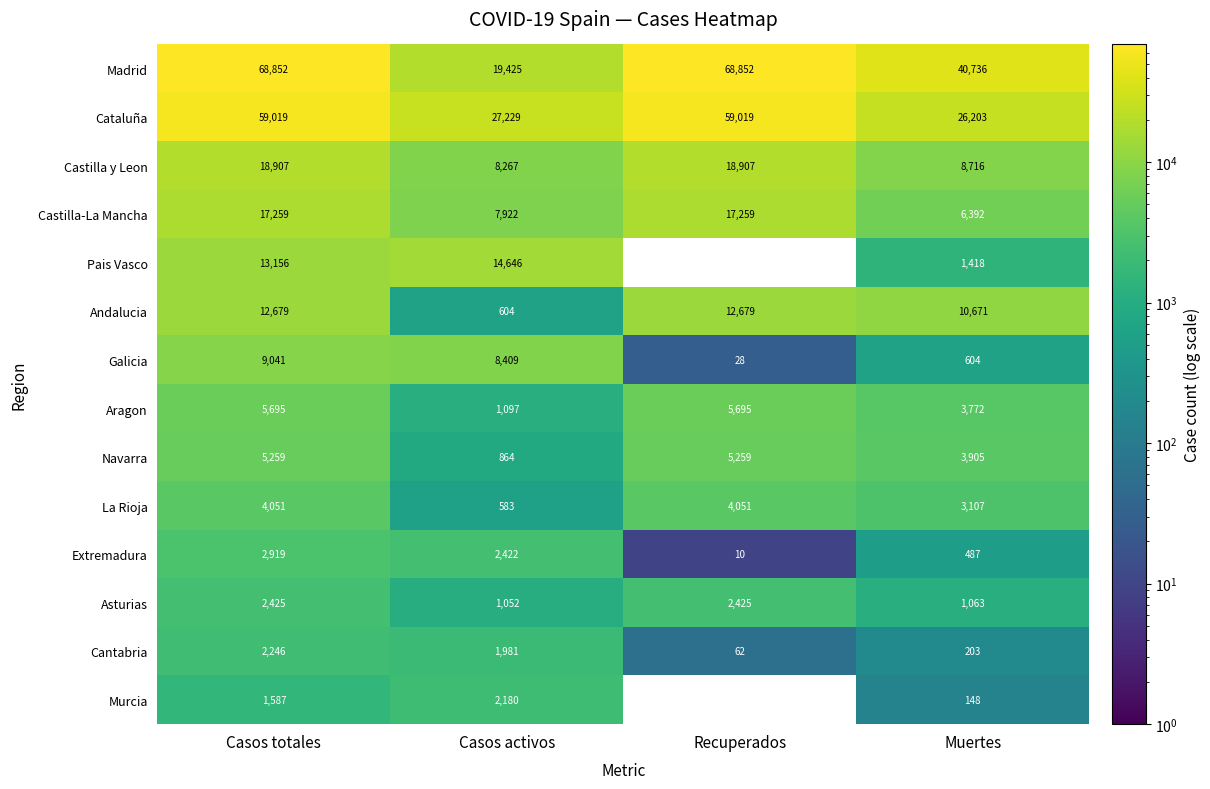

At which category is the sum across all series the highest?

Casos totales